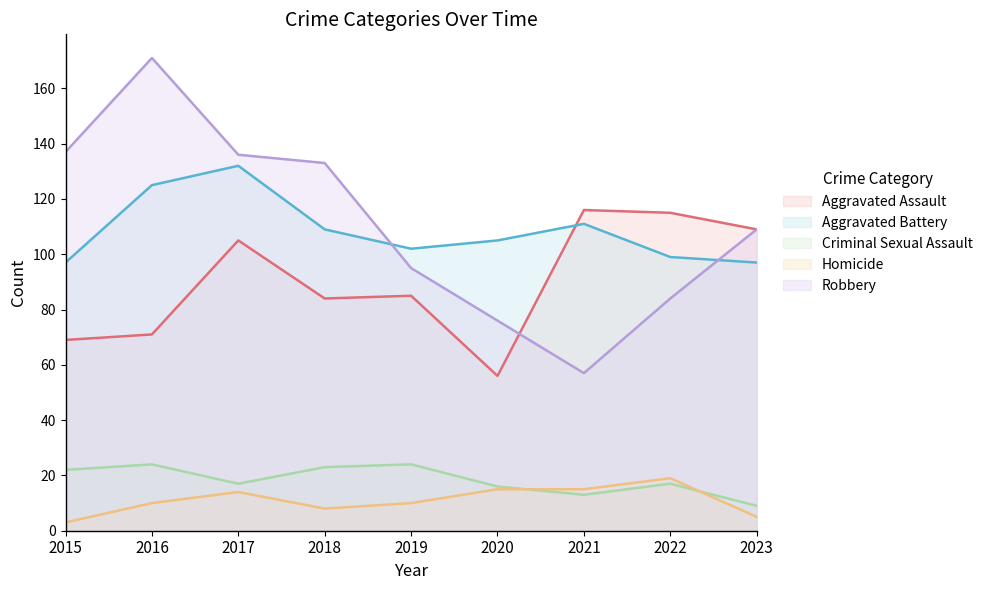

Which series changed the most between 2017 and 2018?

Aggravated Battery